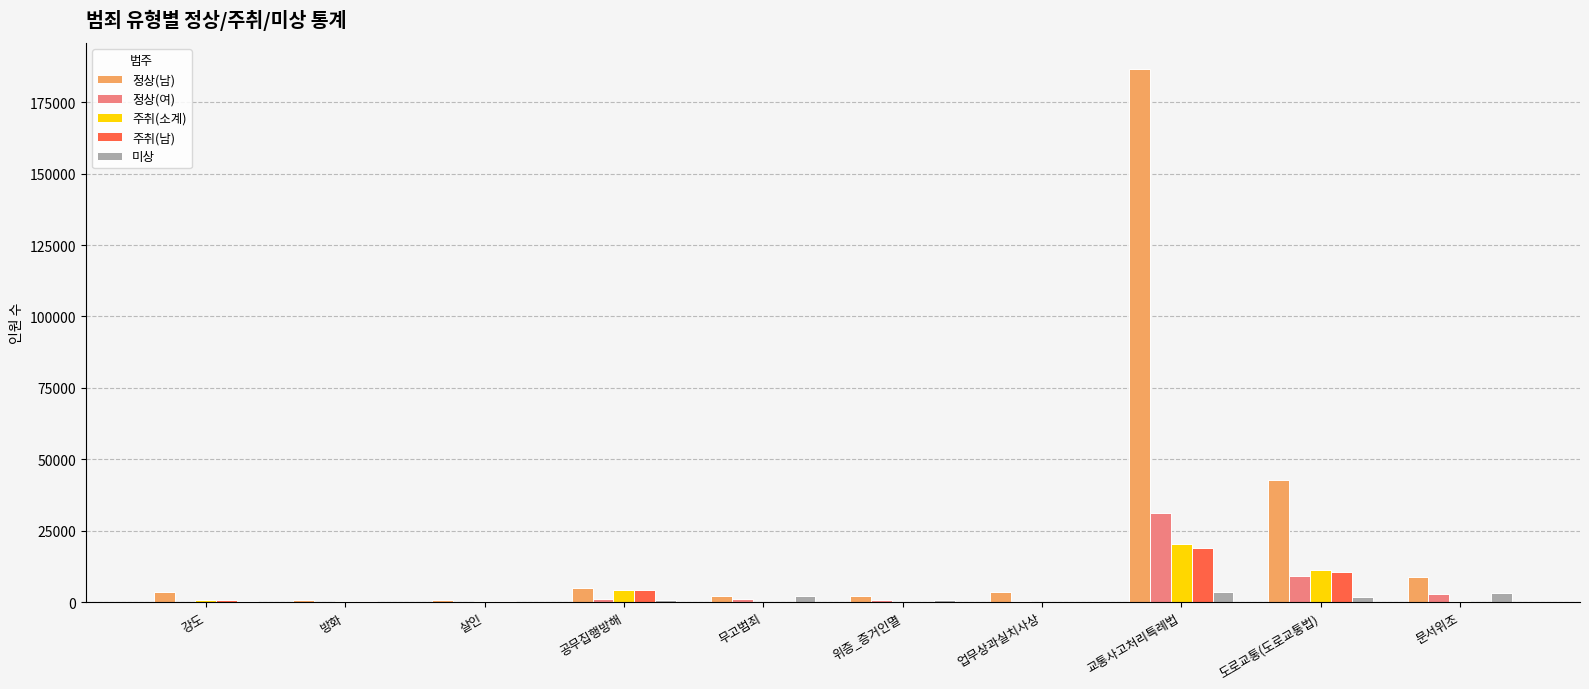

Where does the 미상 series first go above 697?

무고범죄